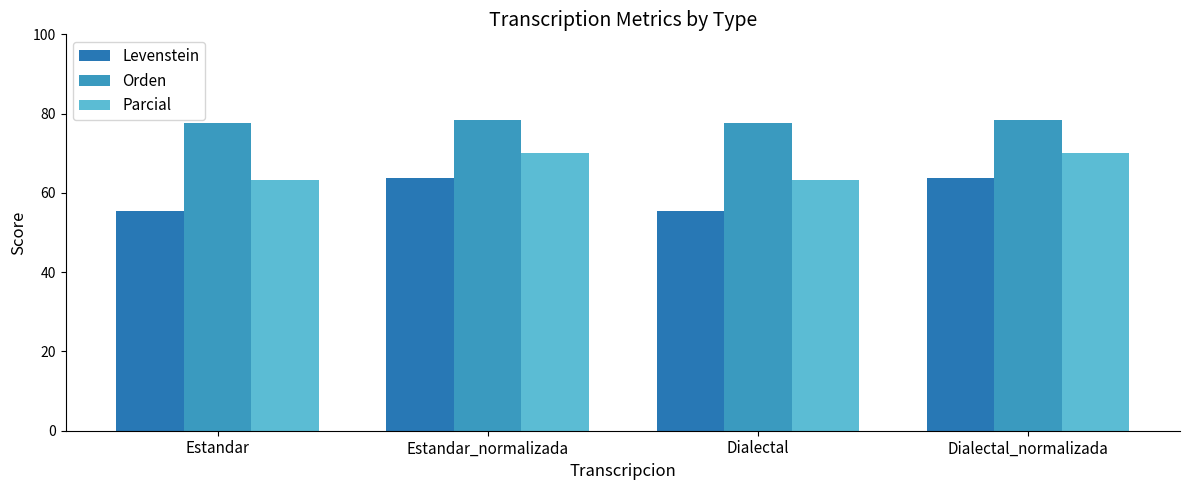

How many bars are there in total?

12